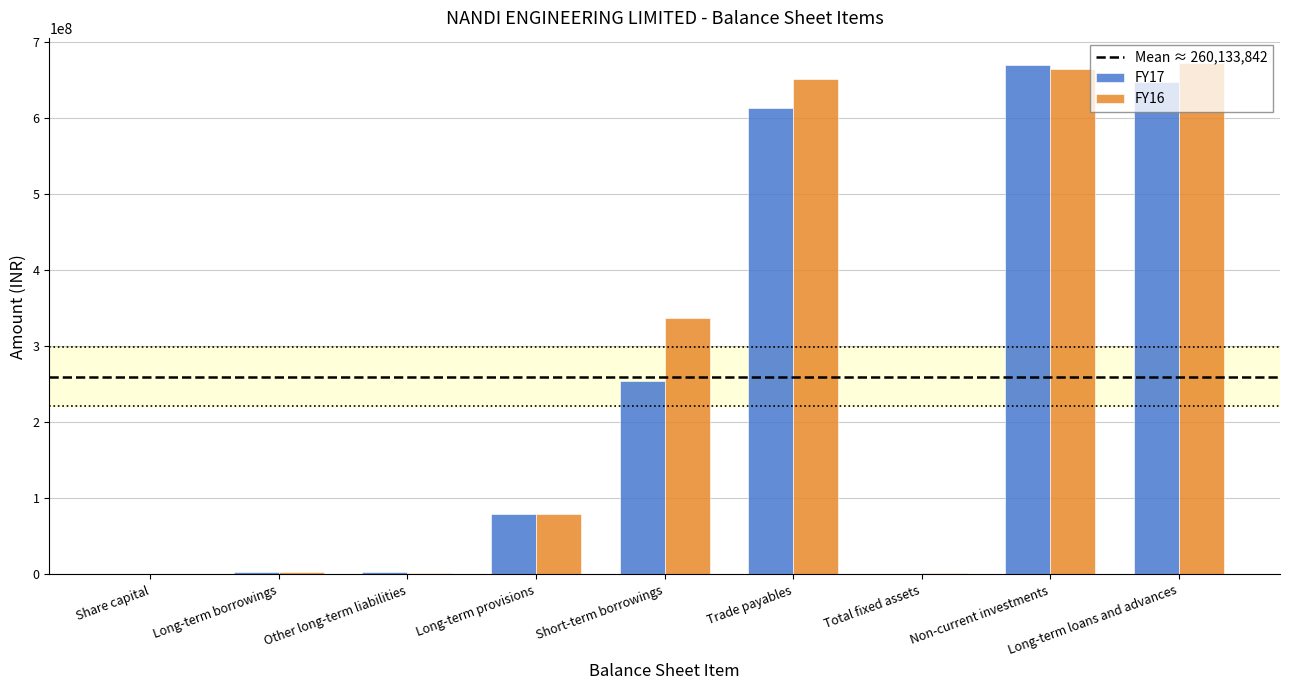

What is the maximum value for FY16?

671798694